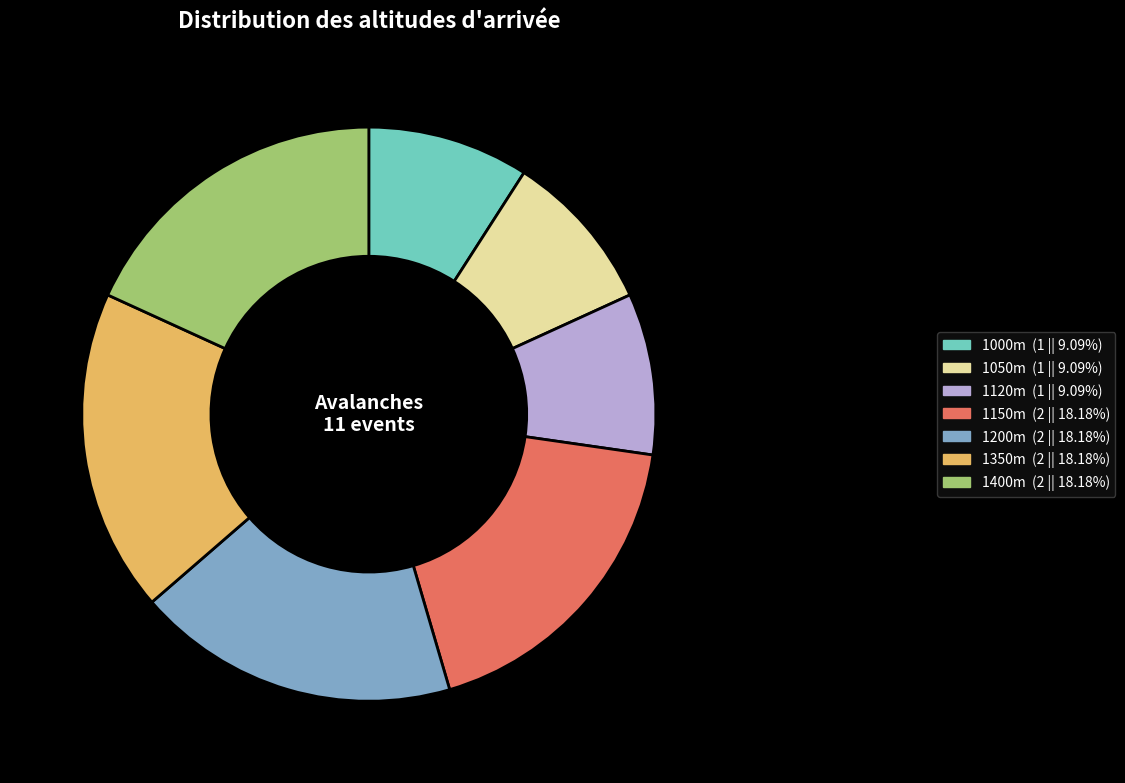

What is the ratio of the value at 1120m to the value at 1000m?

1.0